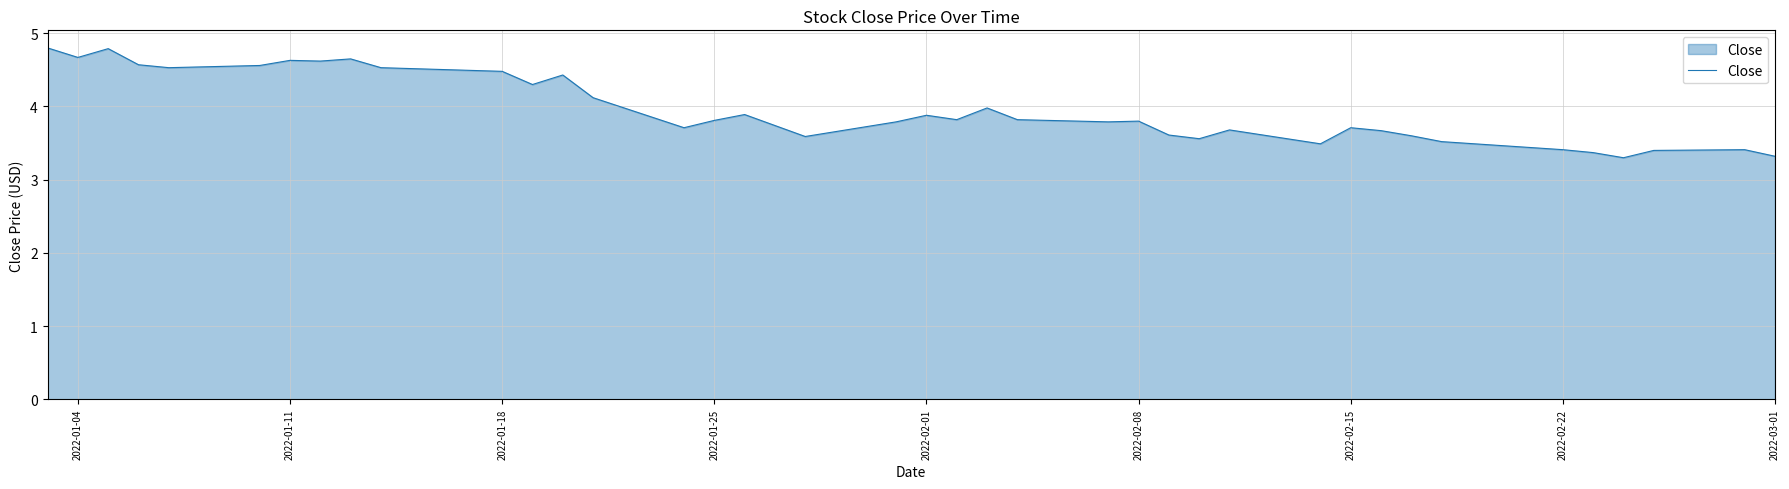

What is the minimum value shown in the chart?

3.3